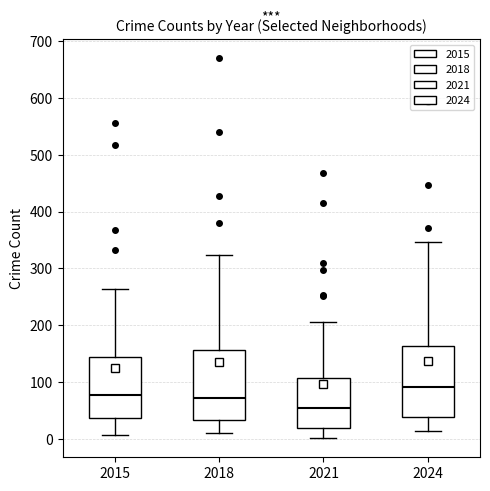

Reading left to right, transcribe this box plot: for each box, give where its median line is, the range the box spans, and where its two whiskers end, as read against the y-axis. The values are not printed on the chart, so give them approximately, as read against the axis.

2015: median 80, box 40 to 140, whiskers 10 to 260
2018: median 70, box 30 to 160, whiskers 10 to 320
2021: median 50, box 20 to 110, whiskers 0 to 210
2024: median 90, box 40 to 160, whiskers 10 to 350